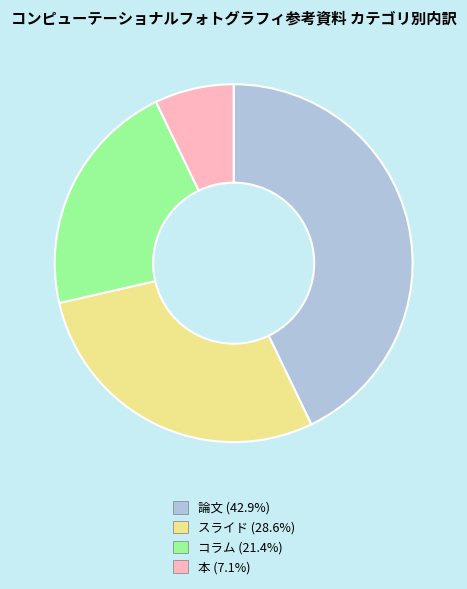

Combined, do スライド (28.6%) and 論文 (42.9%) account for over 50%?

Yes